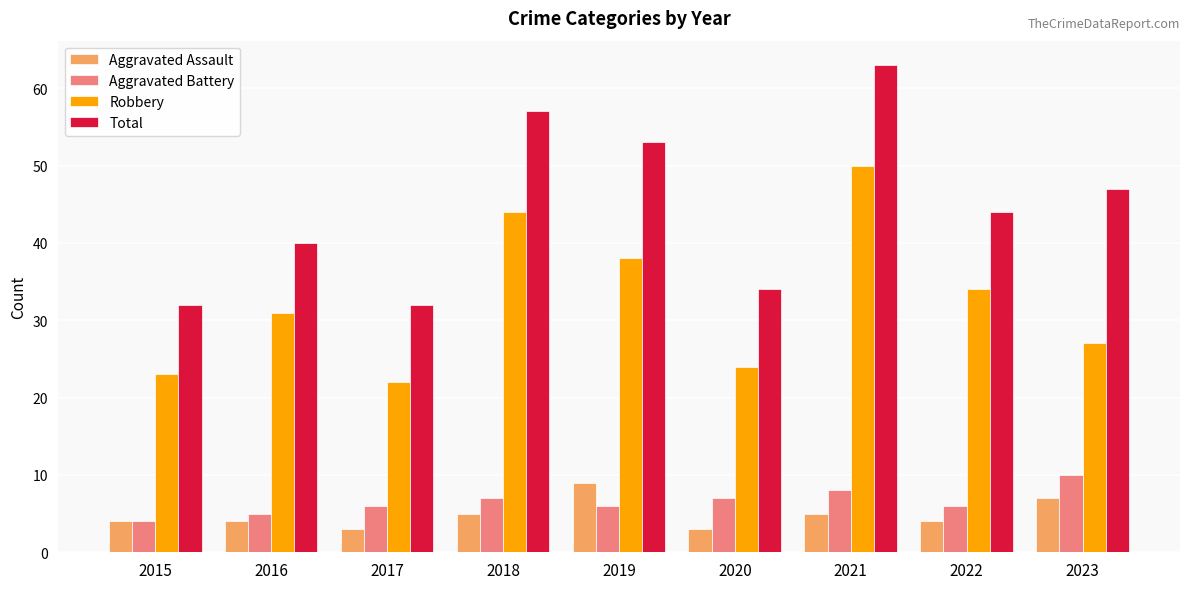

What is the total value across all series at 2019?

106